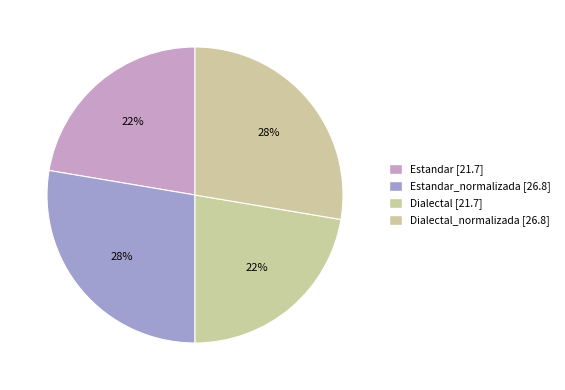

Which slice is the largest?

Estandar_normalizada